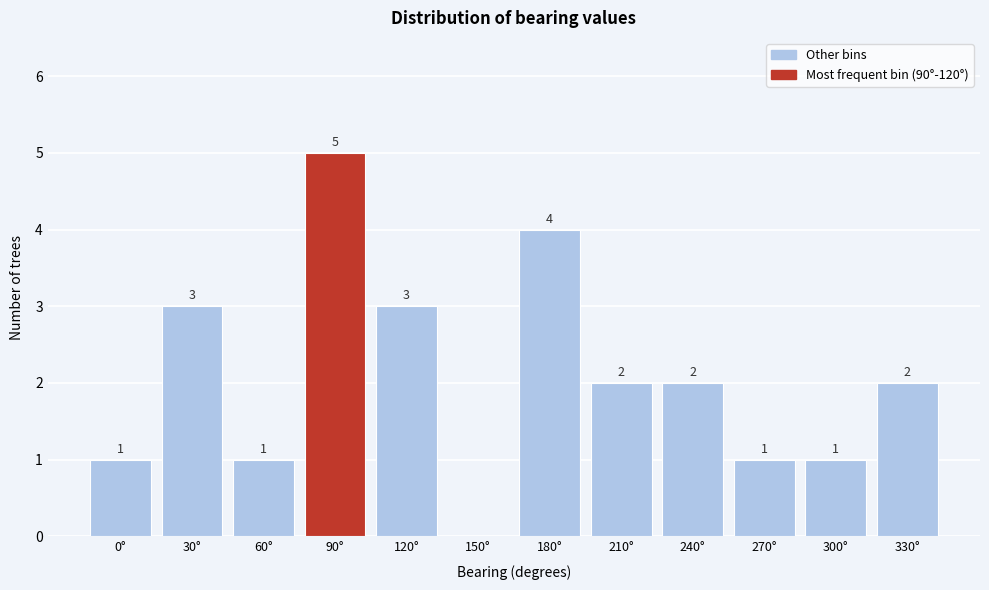

Reading left to right, list all the values displayed in this chart.

0°=1	30°=3	60°=1	90°=5	120°=3	150°=0	180°=4	210°=2	240°=2	270°=1	300°=1	330°=2